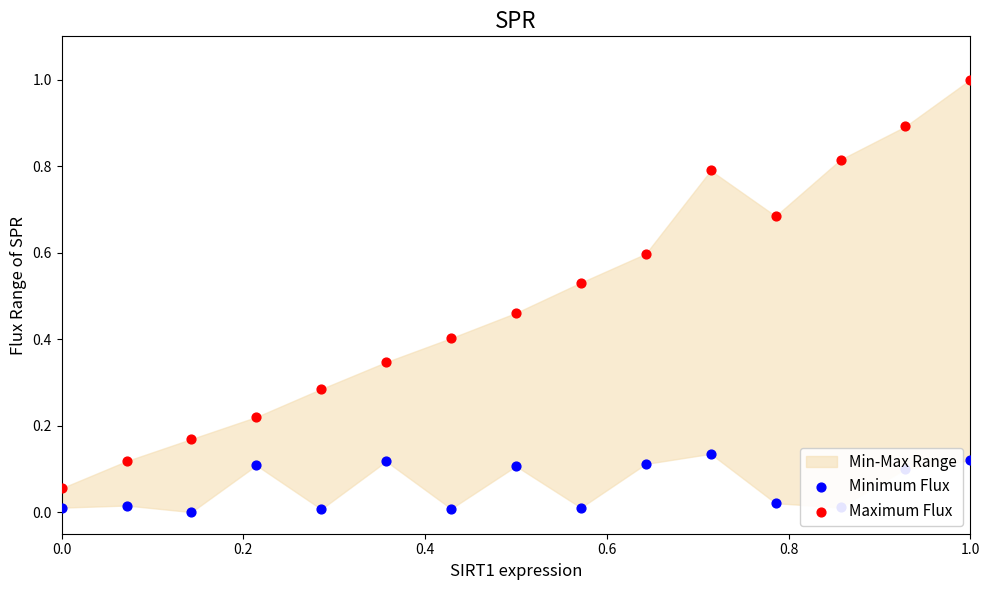

Which series reaches the maximum Y coordinate?

Maximum Flux